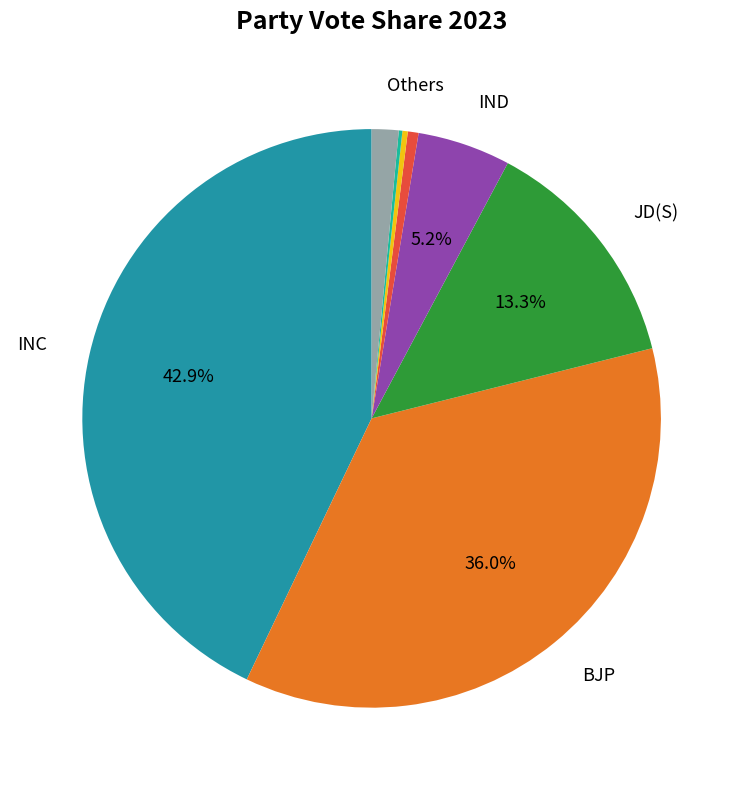

Rank the categories by value from highest to lowest.

INC, BJP, JD(S), IND, Others, KRPP, BSP, SKP